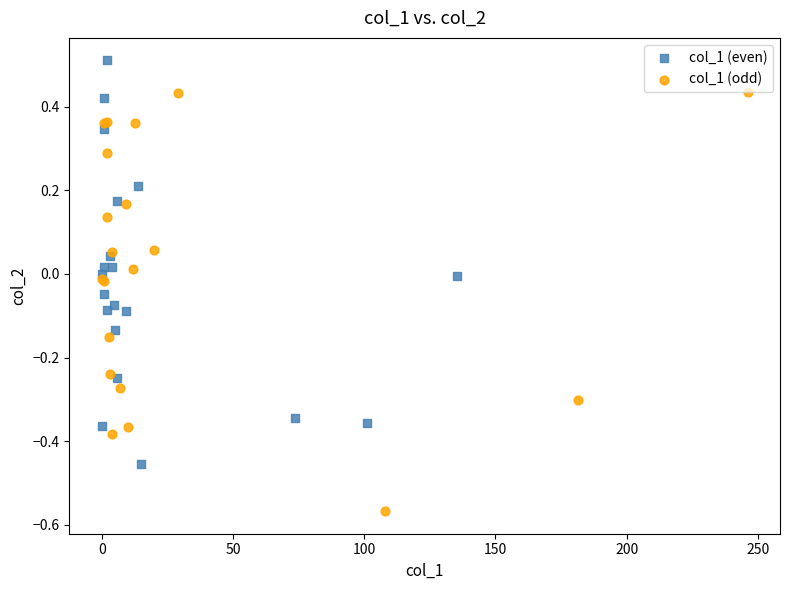

Which series contains the highest Y value?

col_1 (even)